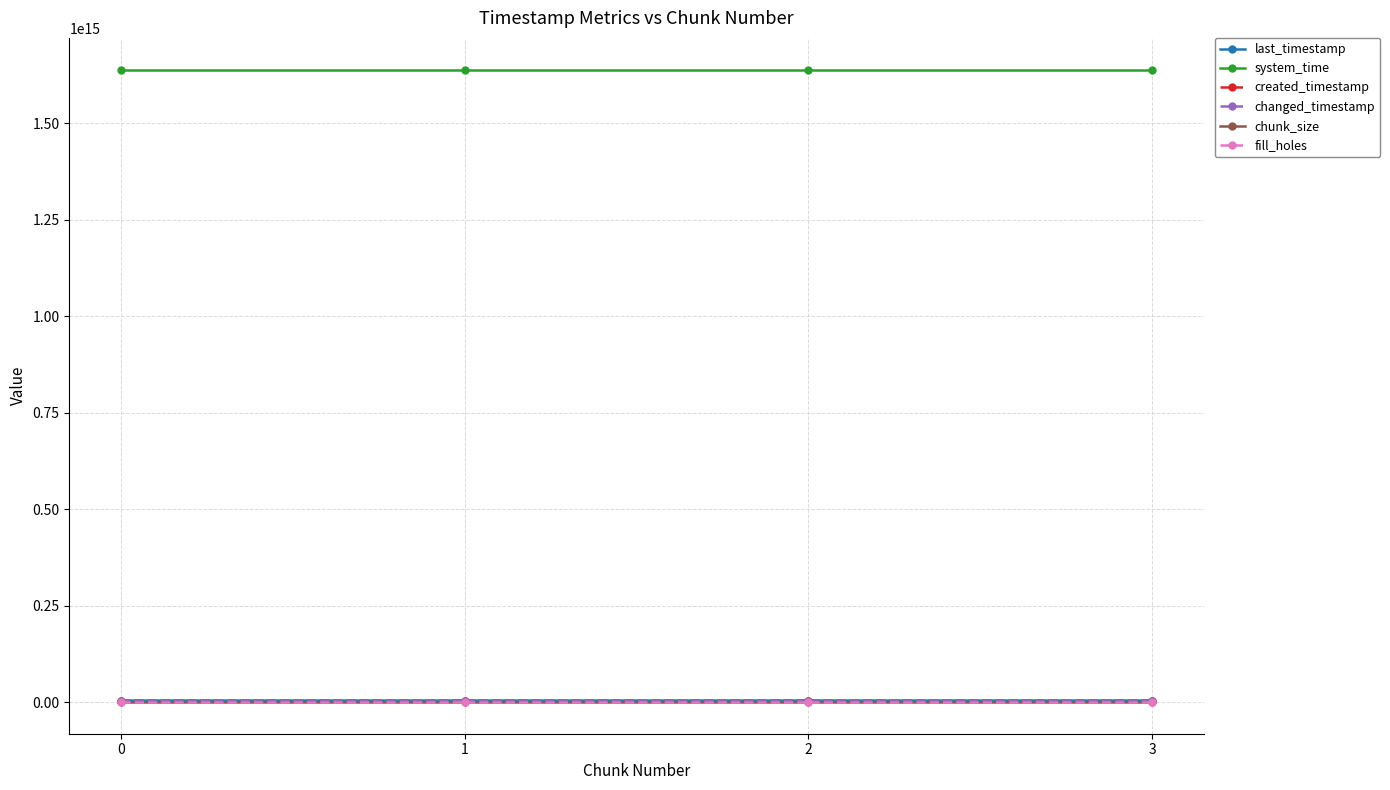

Is this an area chart (filled region under the line)?

No